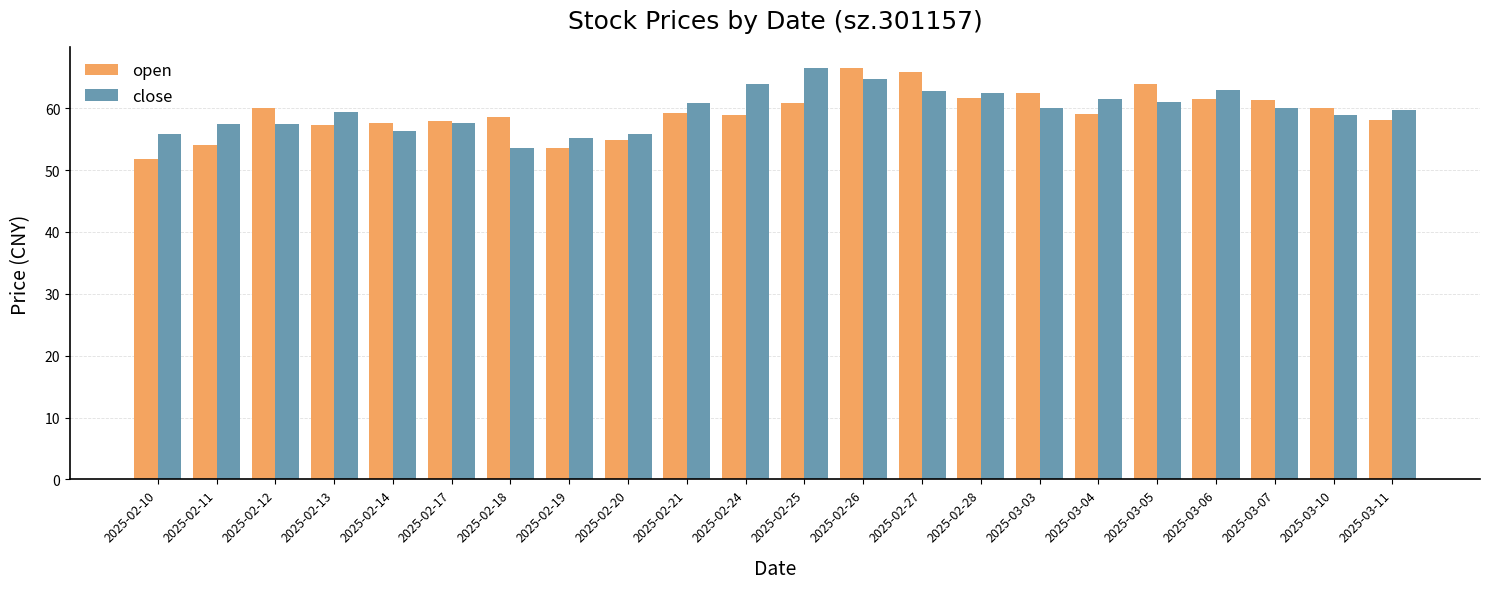

How many distinct data groups are displayed?

2